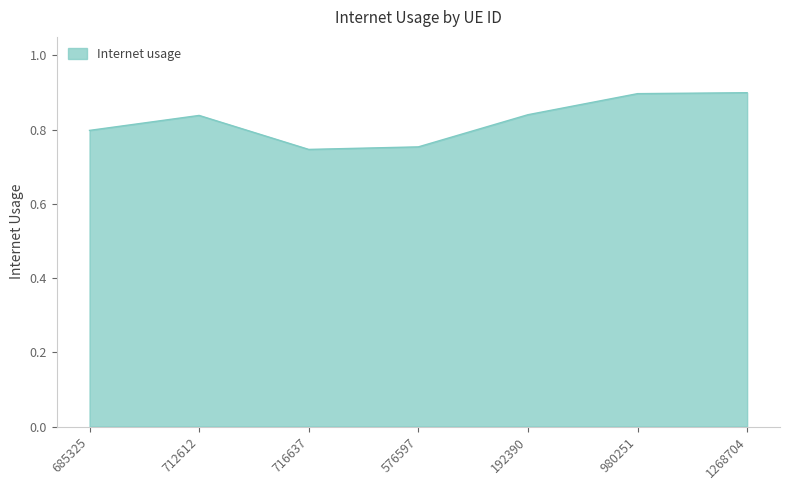

What is the difference between the maximum and minimum values?

0.2